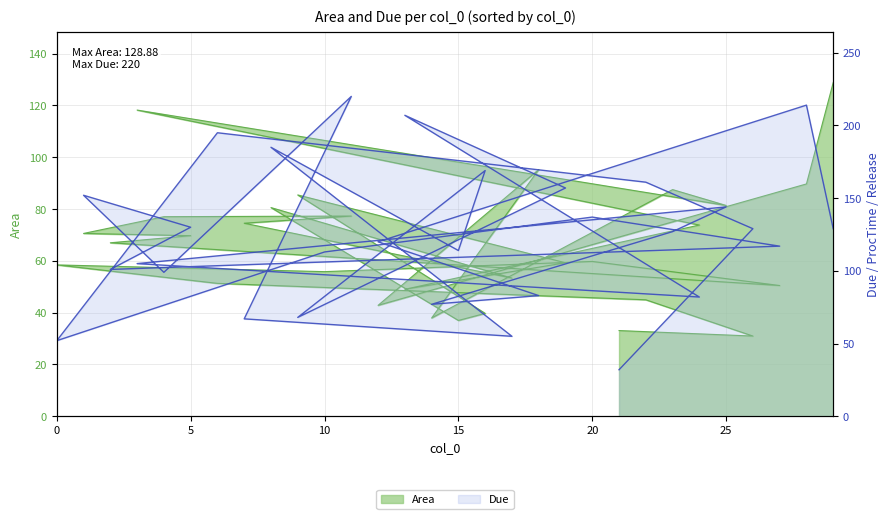

Where do Due and Area first cross each other?

21 and 26